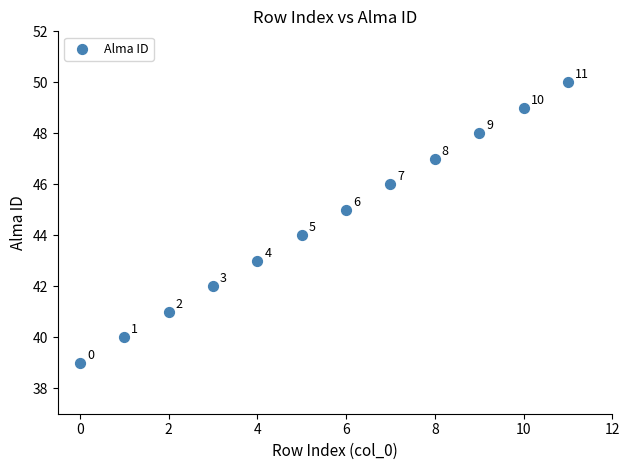

What Y value in the scatter plot is closest to 44?

44